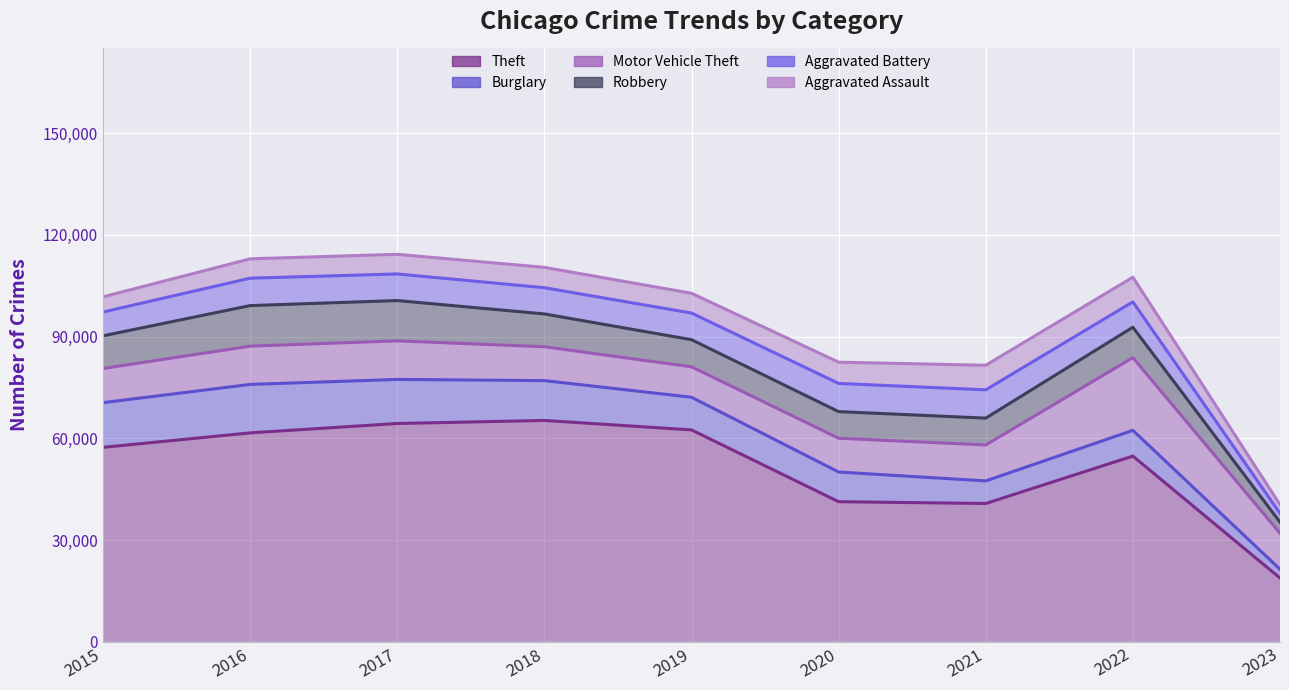

Where do Burglary and Aggravated Assault first cross each other?

2020 and 2021